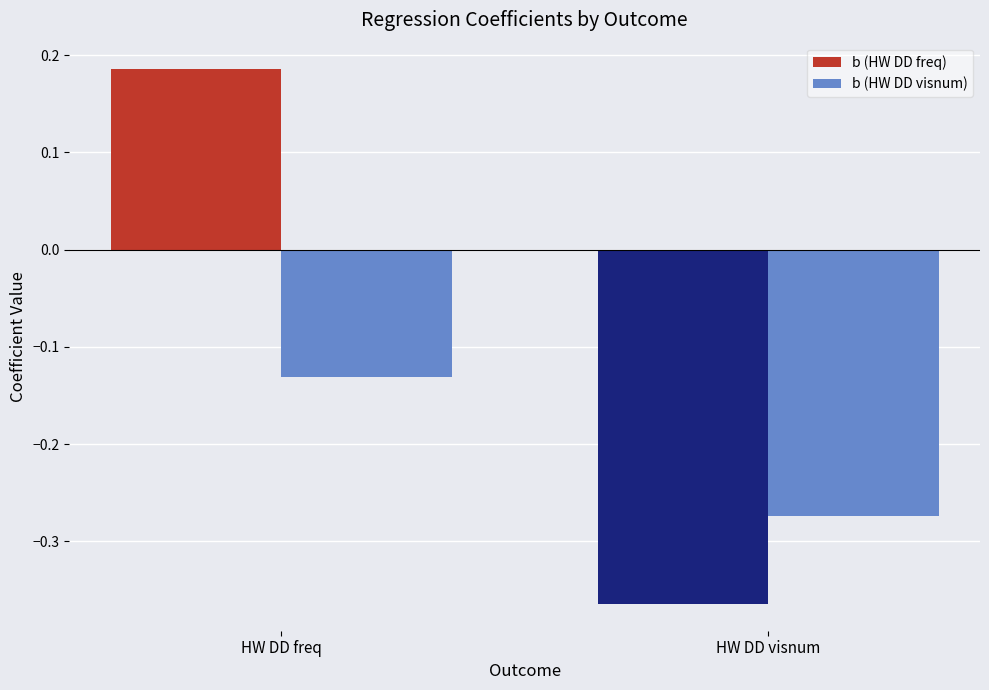

What is the label of the 2nd bar from the left?

HW DD visnum